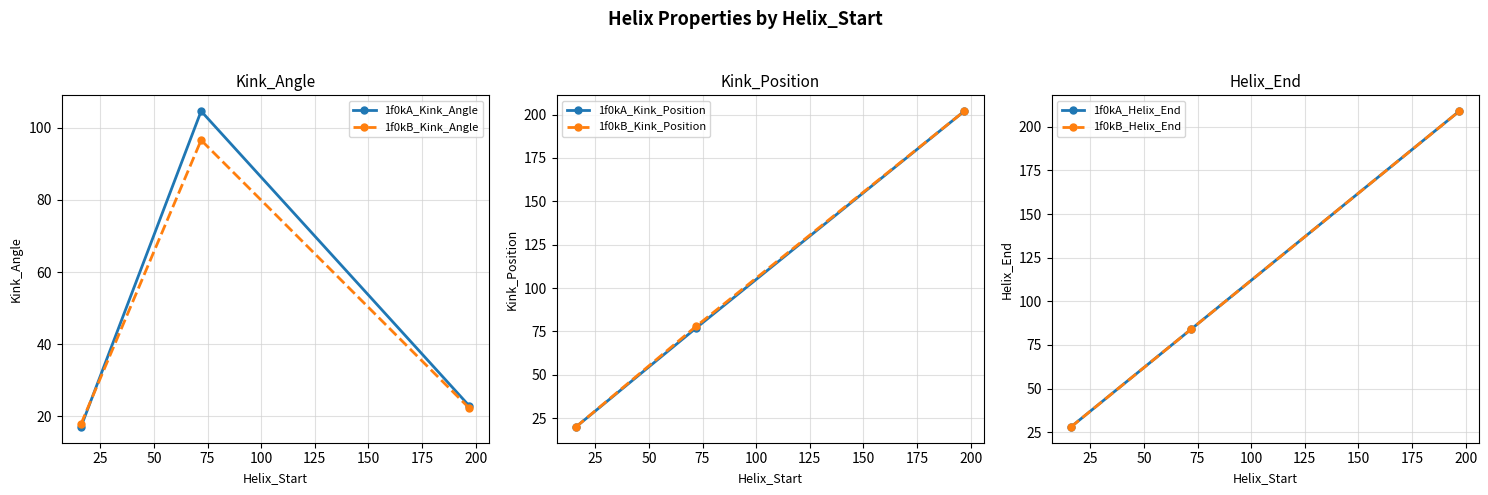

What is the difference between the second highest and minimum values in the 1f0kB_Helix_End series?

56.0